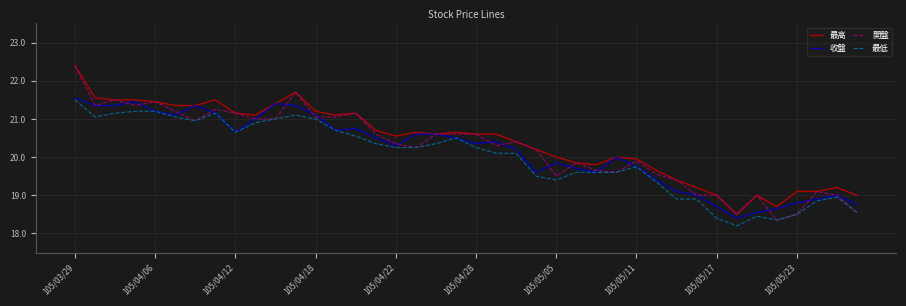

True or false: 最低 and 最高 intersect in this chart.

False